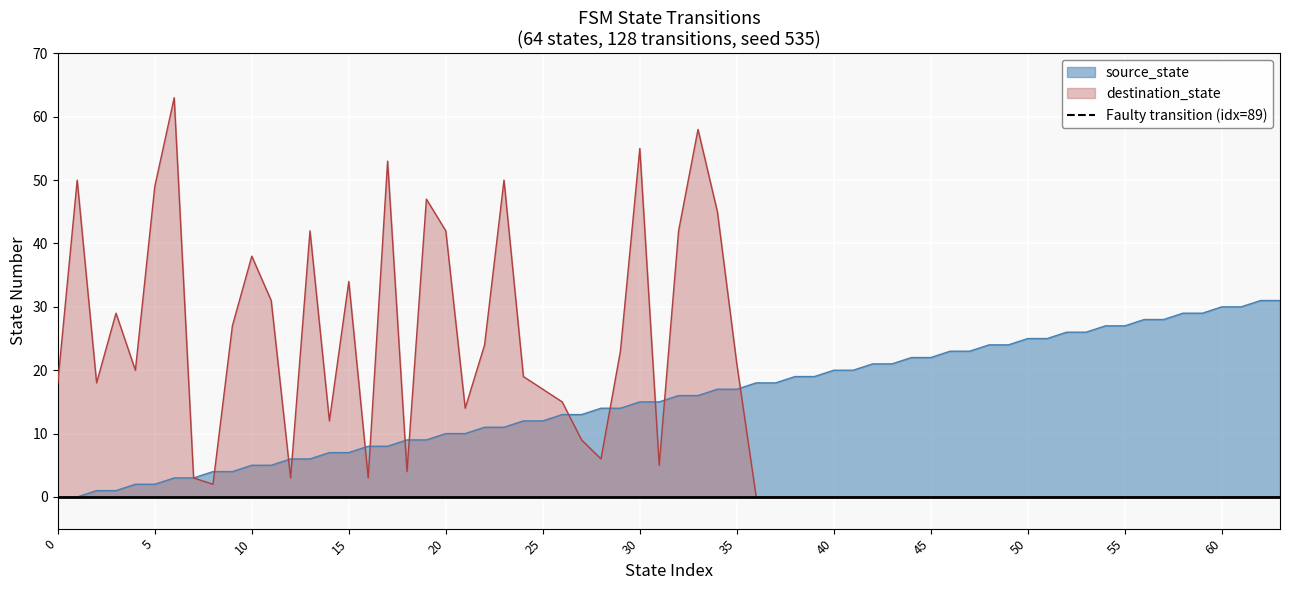

What is the highest value of the destination_state series?

63